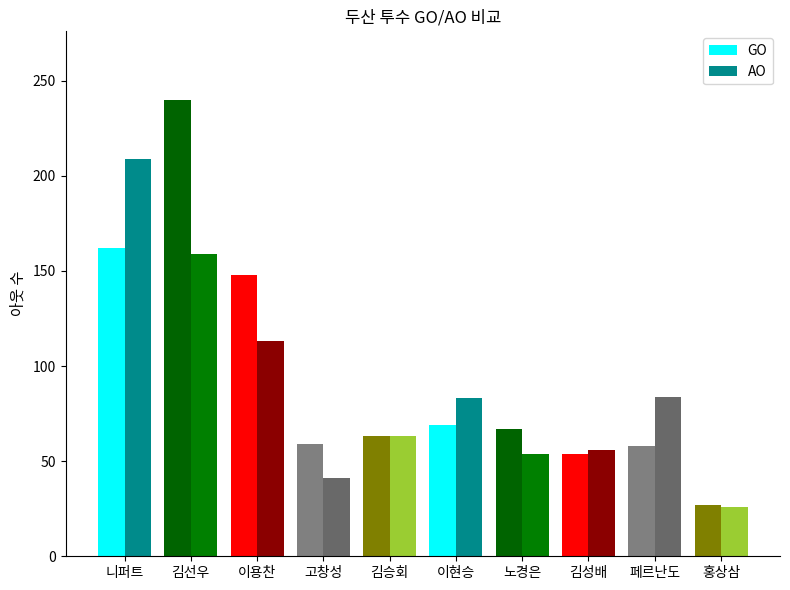

What is the spread (max minus min) of values at 이용찬?

35